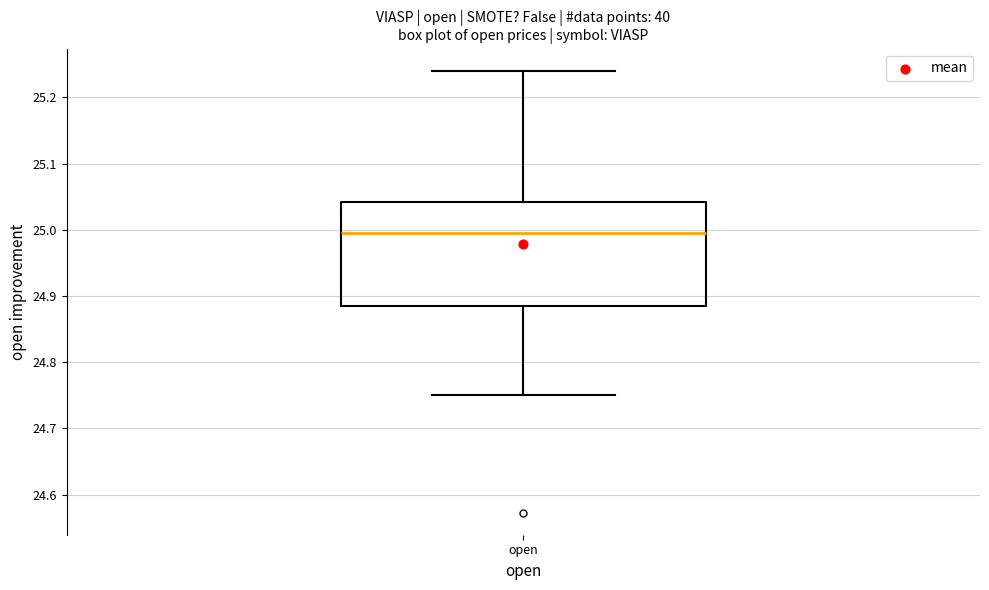

Read this box plot against the y-axis: the position of the median line, the range covered by the box, and the ends of both whiskers. The values are not printed on the chart, so give them approximately, as read against the axis.

median 25.00, box 24.89 to 25.04, whiskers 24.75 to 25.24